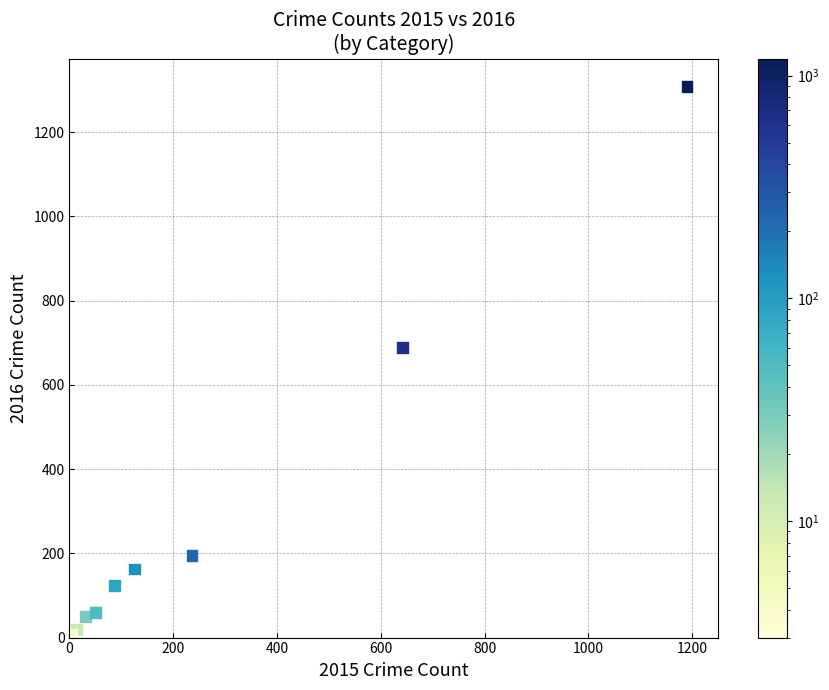

What Y value in the scatter plot is closest to 656?

689